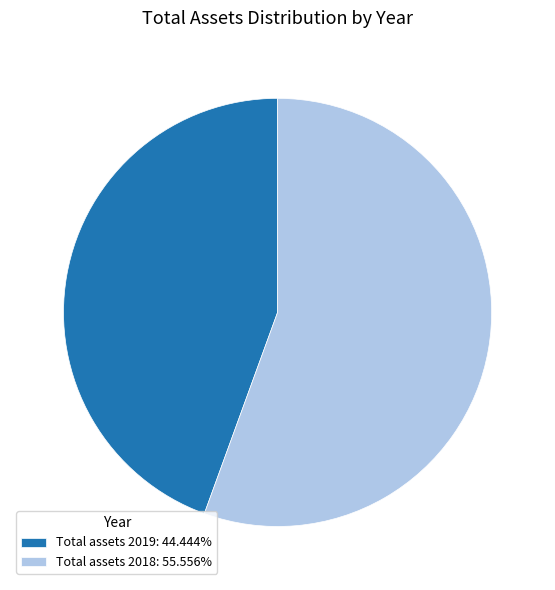

What is the largest slice in the pie chart?

Total assets 2018